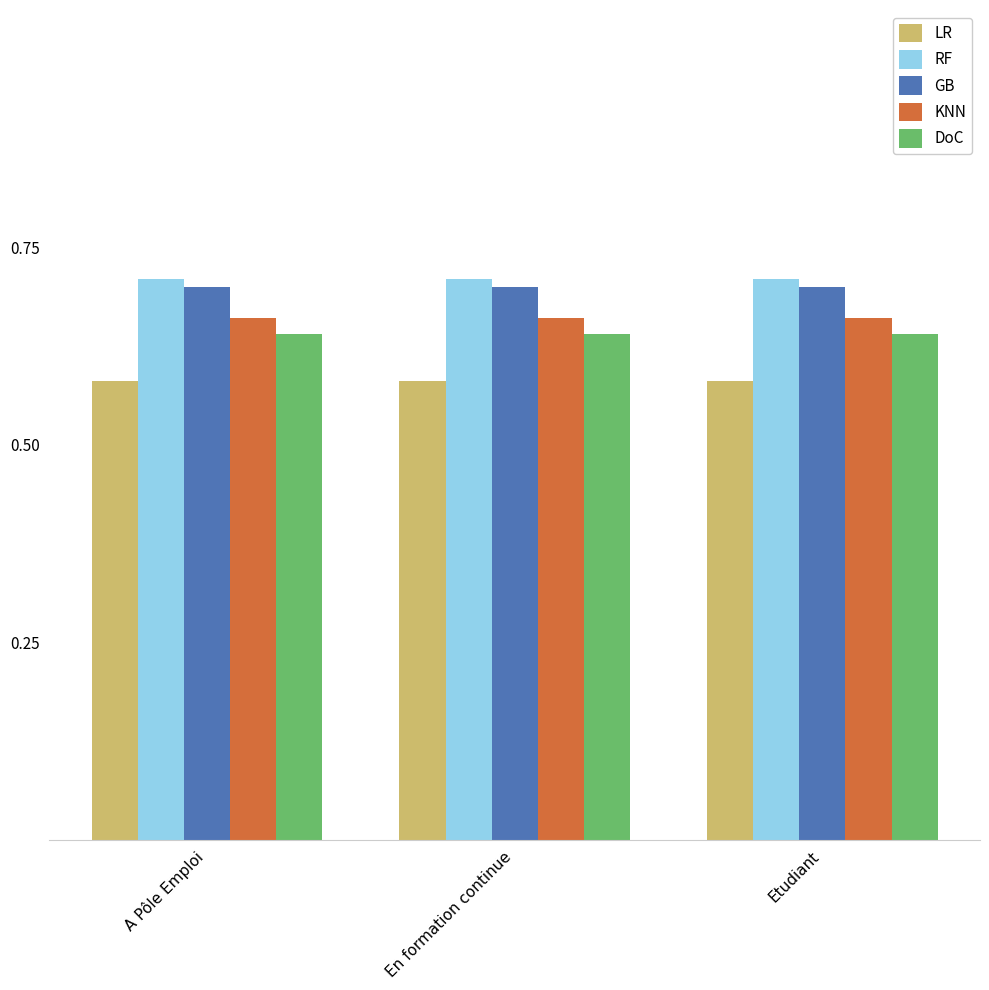

The value of KNN at Etudiant is 0.7. True or false?

True